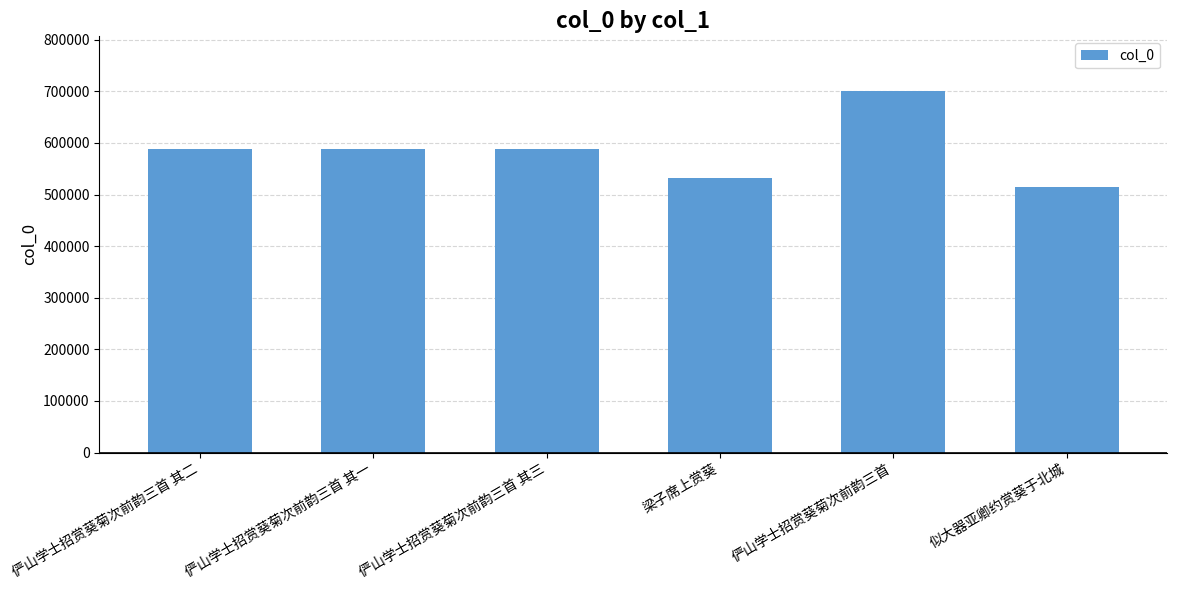

What is the label of the 6th bar from the right?

俨山学士招赏葵菊次前韵三首 其二